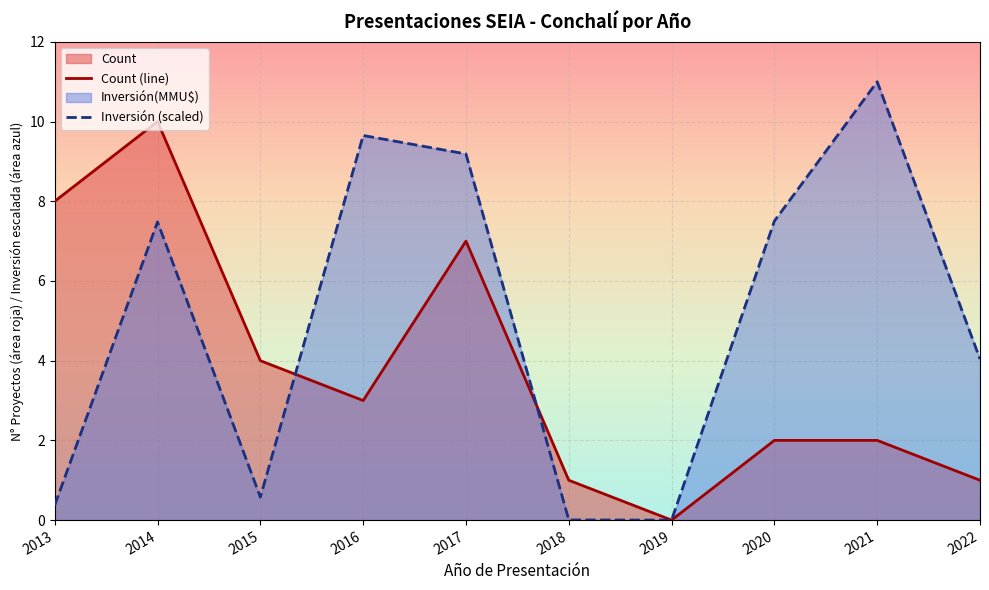

At which label does Count (line) first exceed 3?

2013